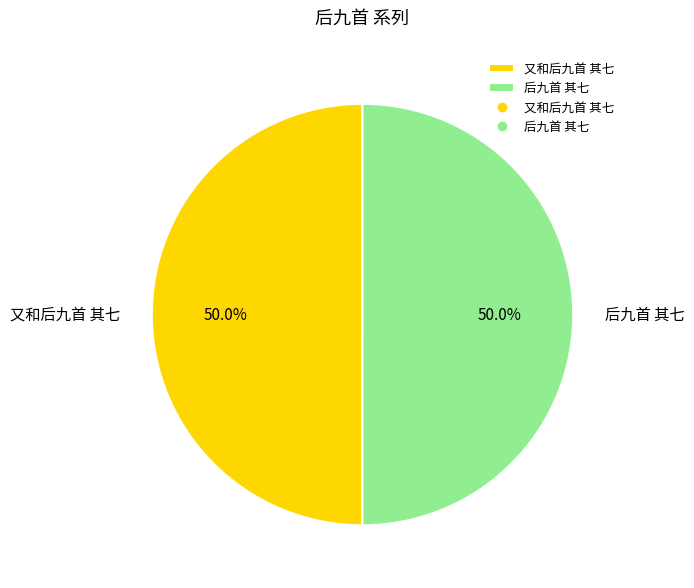

True or false: 后九首 其七 accounts for 50% of the total.

True